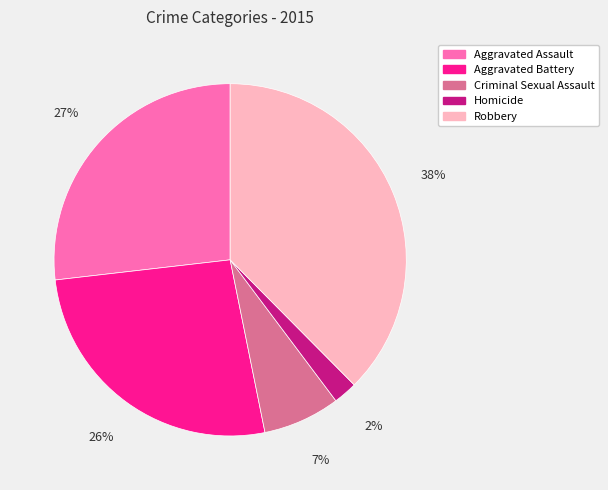

Between Criminal Sexual Assault and Aggravated Assault, which is larger?

Aggravated Assault